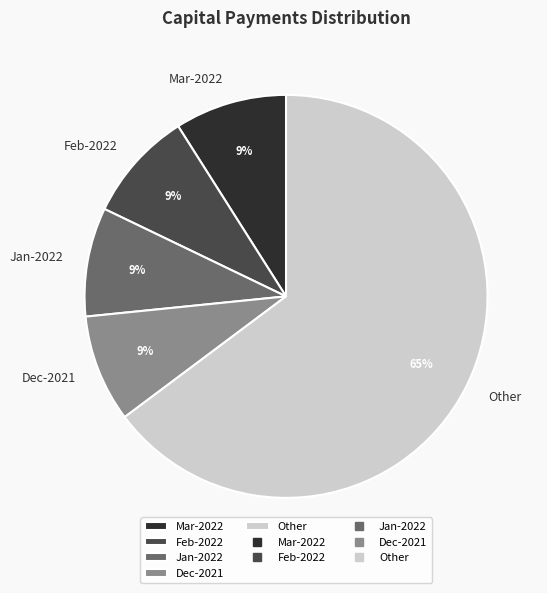

Does Mar-2022 represent more than half of the total?

No